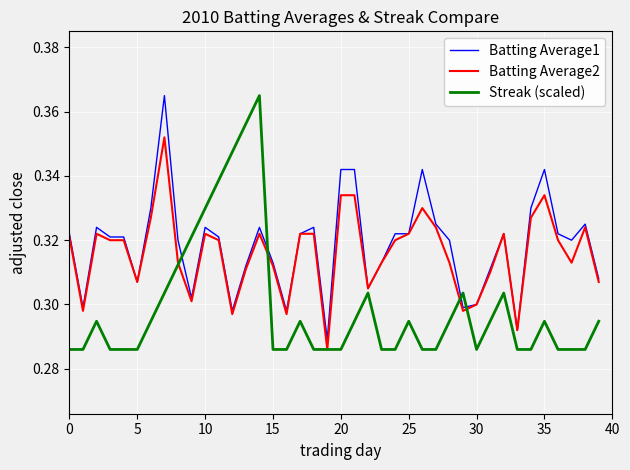

Which series has the widest spread of values?

Streak (scaled)